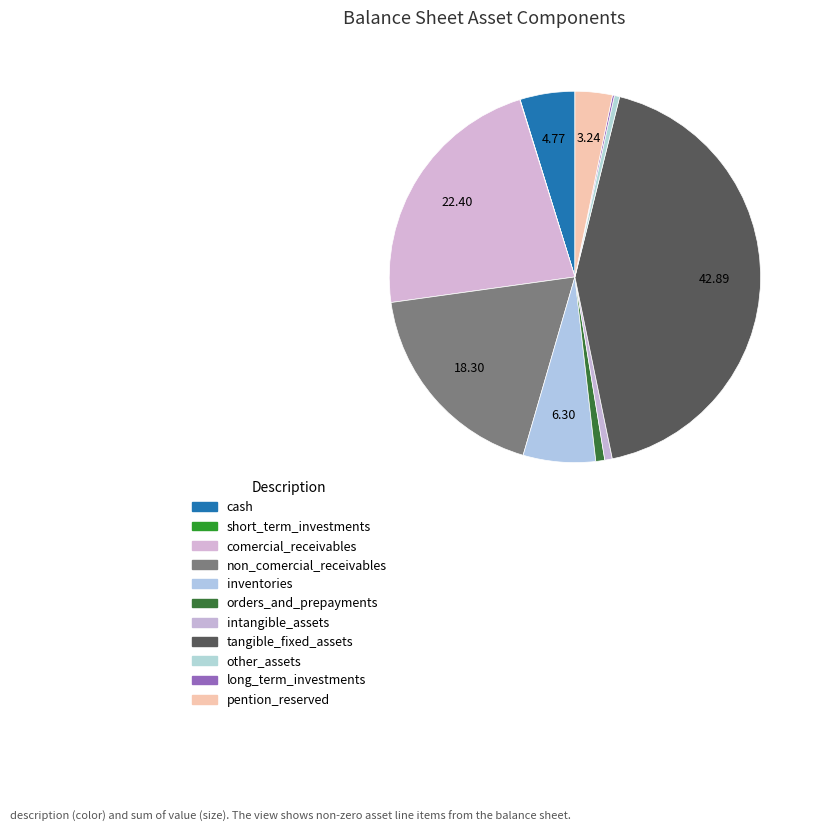

To the nearest percent, what percentage of the pie is comercial_receivables?

22%